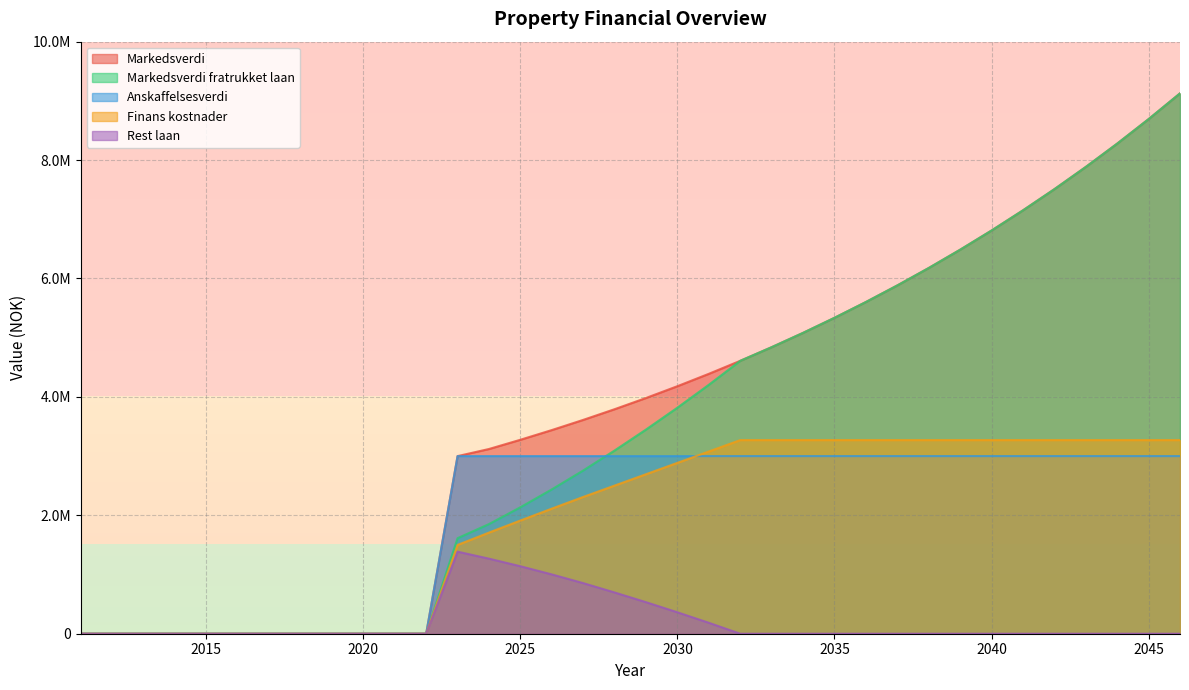

How many distinct data groups are displayed?

5